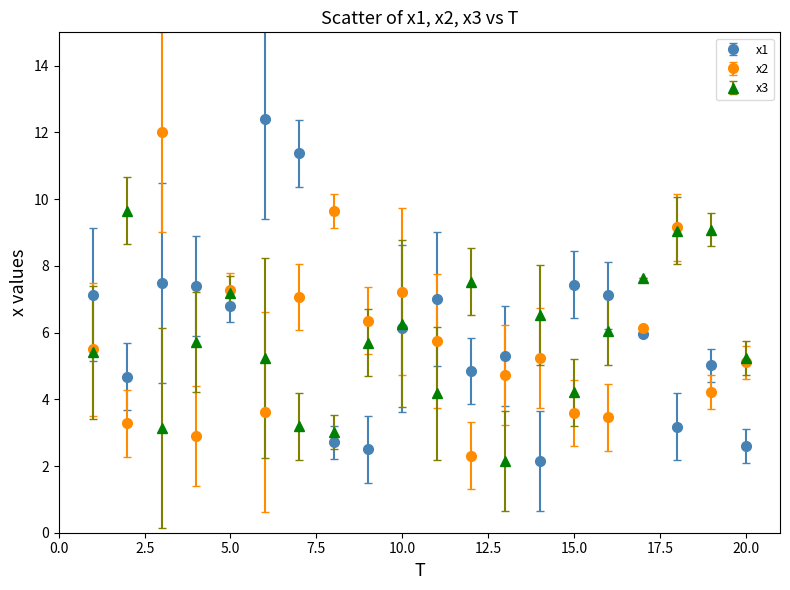

What are all the series names shown in the legend?

x1, x2, x3